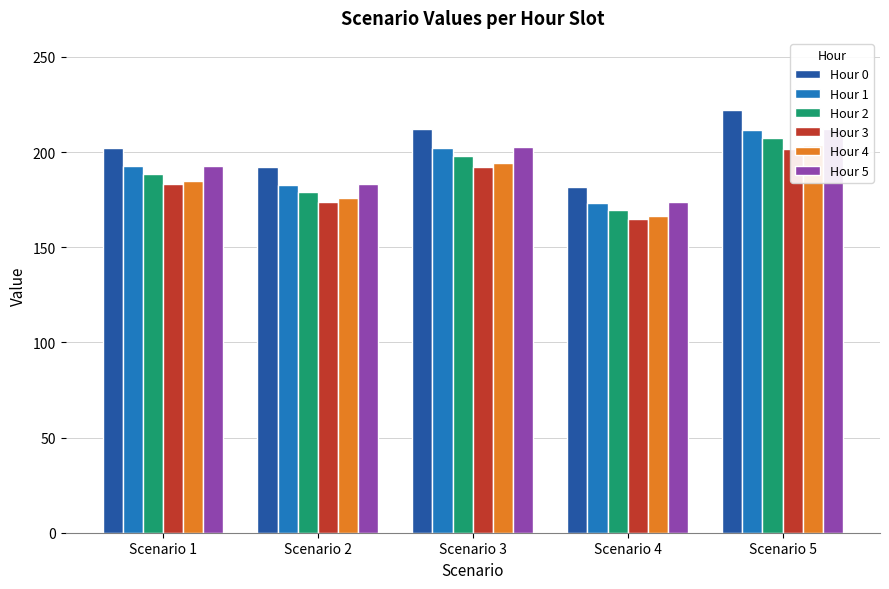

How many groups of bars are there?

5